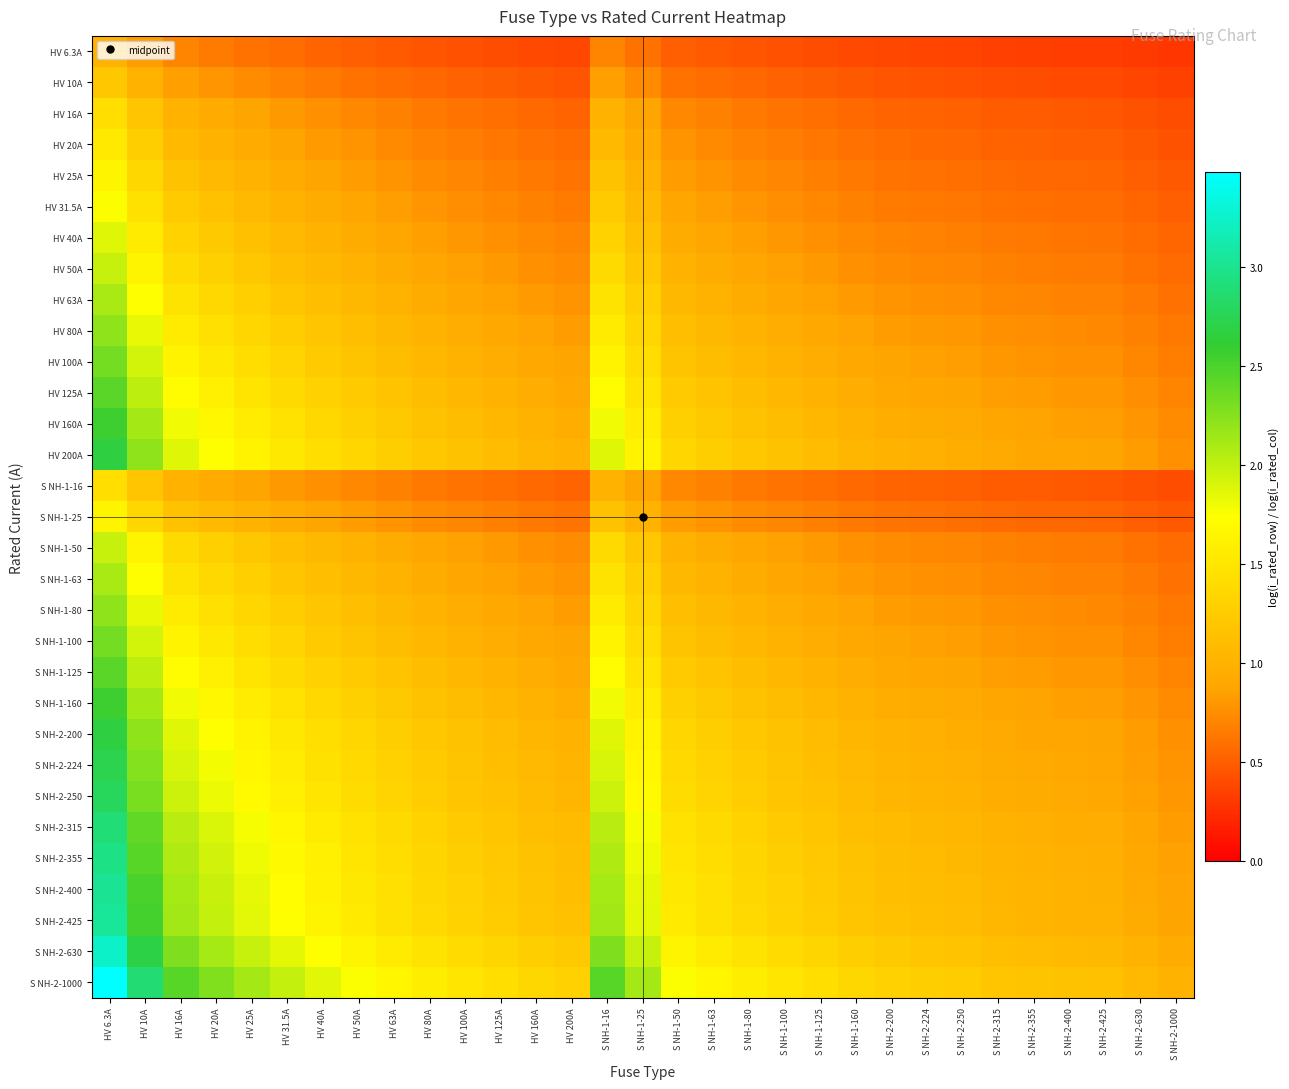

List the series in order of their peak value, highest first.

S NH-2-1000, S NH-2-630, S NH-2-425, S NH-2-400, S NH-2-355, S NH-2-315, S NH-2-250, S NH-2-224, HV 200A, S NH-2-200, HV 160A, S NH-1-160, HV 125A, S NH-1-125, HV 100A, S NH-1-100, HV 80A, S NH-1-80, HV 63A, S NH-1-63, HV 50A, S NH-1-50, HV 40A, HV 31.5A, HV 25A, S NH-1-25, HV 20A, HV 16A, S NH-1-16, HV 10A, HV 6.3A